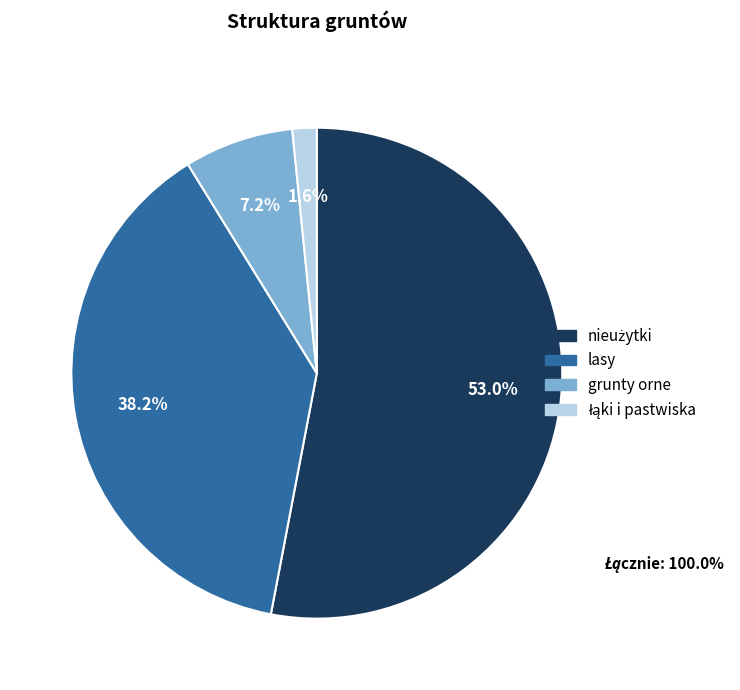

Is the sum of grunty orne and lasy greater than half?

No